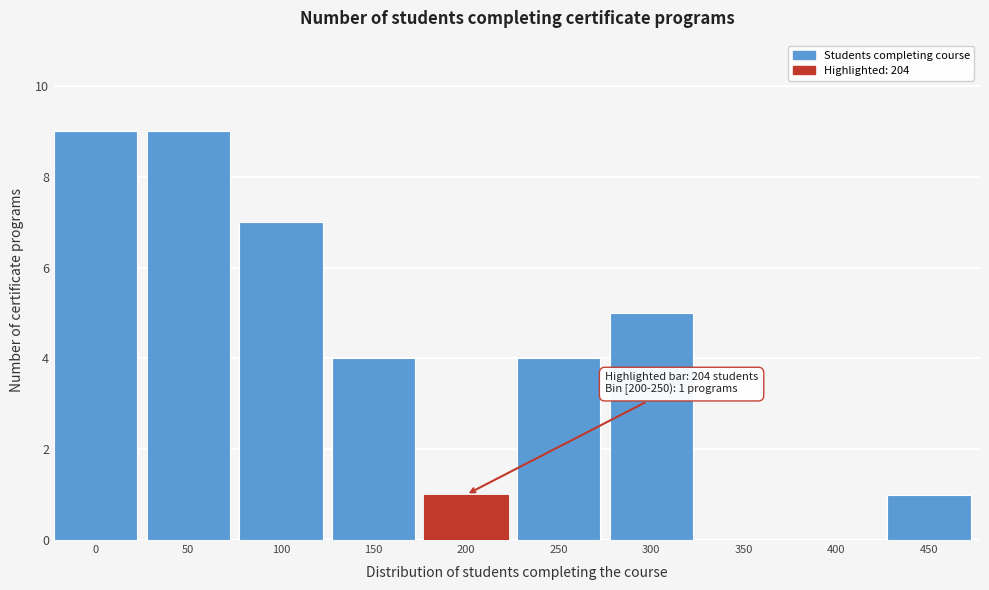

Reading left to right, what are all the values shown in this chart?

0=9	50=9	100=7	150=4	200=1	250=4	300=5	350=0	400=0	450=1